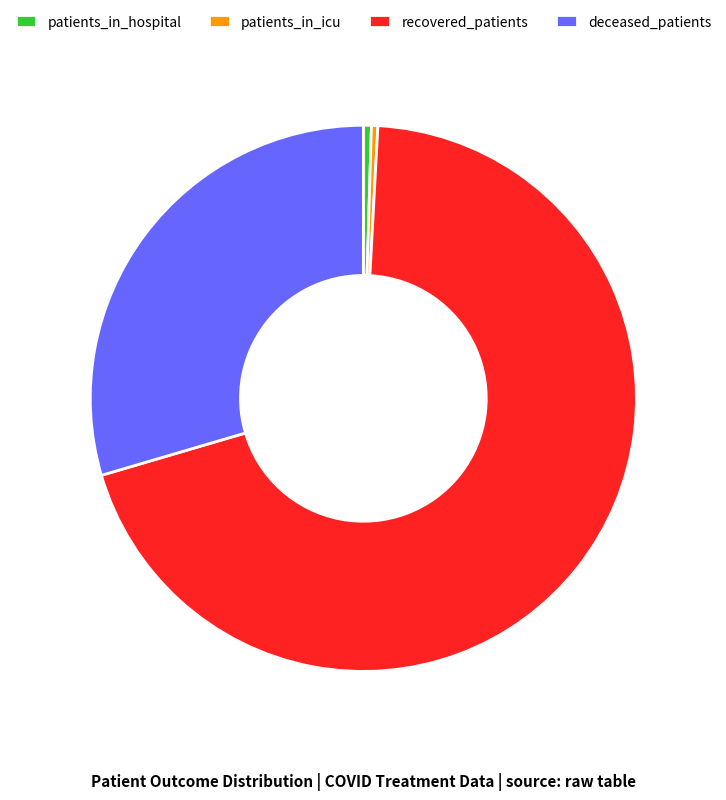

The patients_in_icu slice represents 8% of the pie. True or false?

False